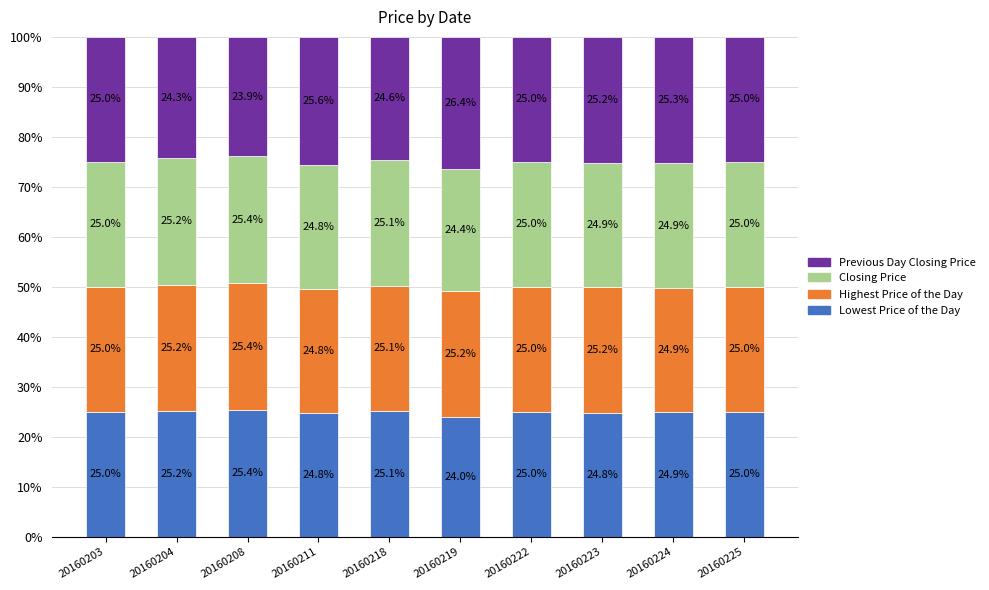

What is the difference between the second highest and second lowest values in the Lowest Price of the Day series?

0.5